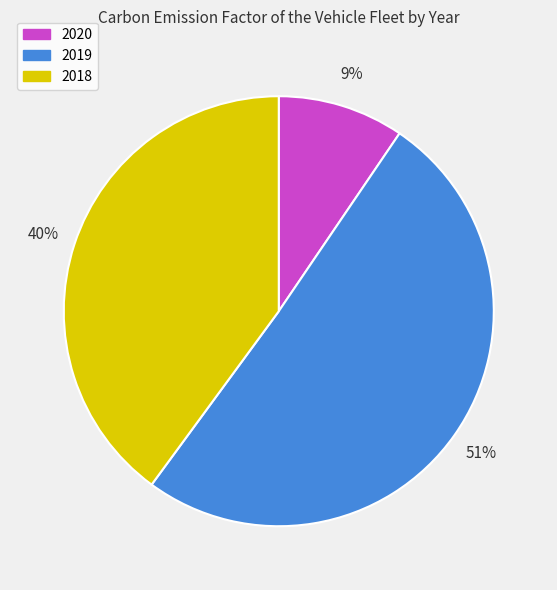

True or false: 2019 accounts for 59% of the total.

False